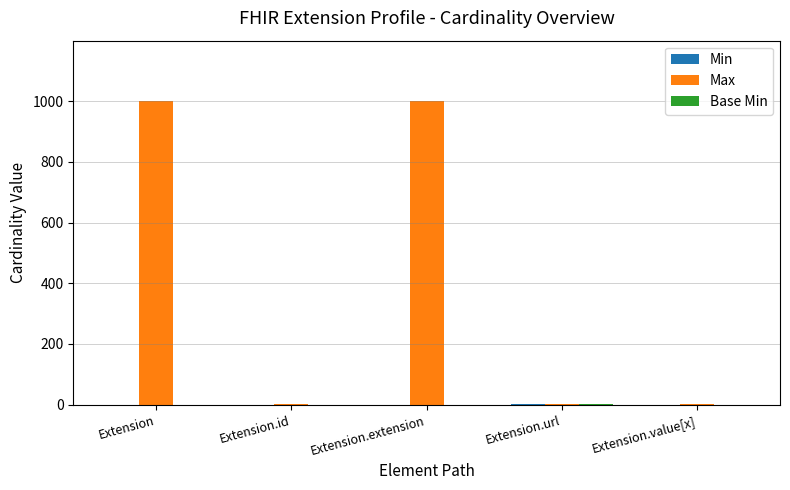

What is the maximum value shown in the chart?

999